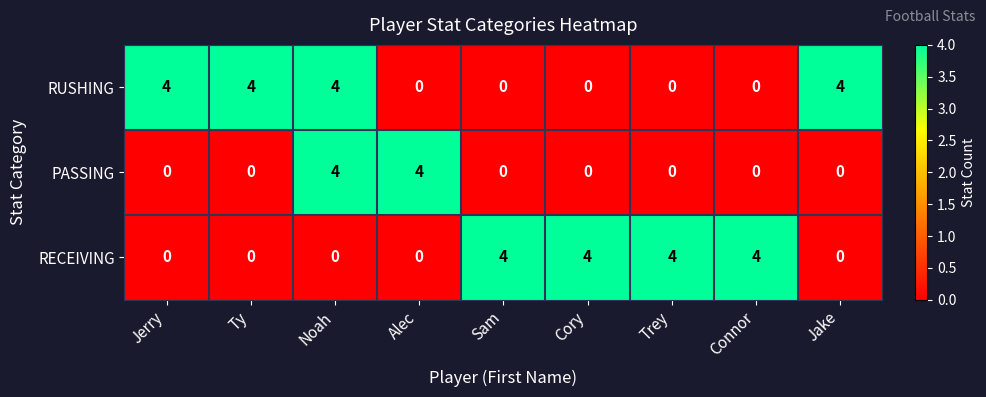

What is the greatest value displayed?

4